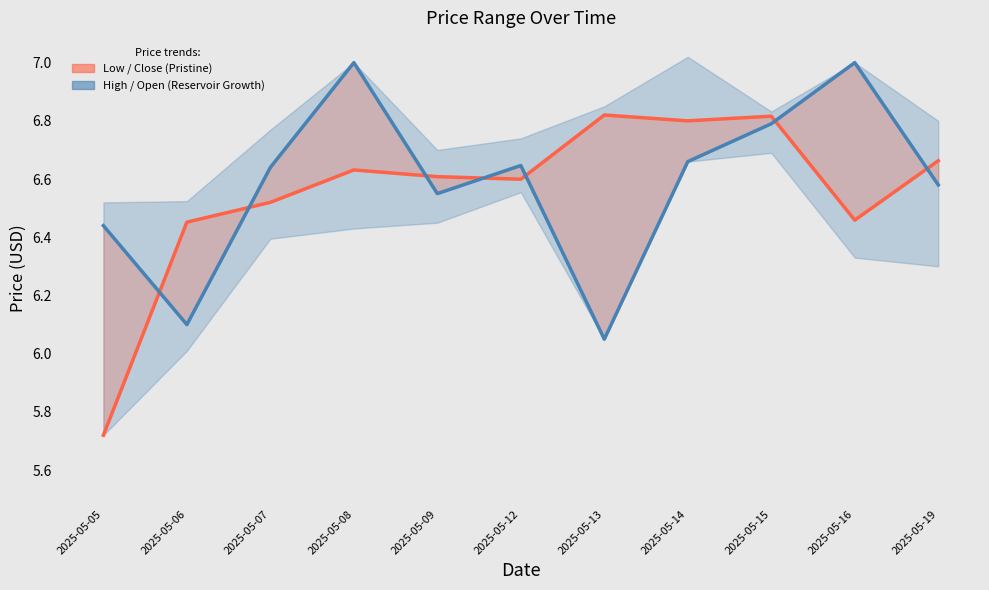

Reading left to right, list all the values displayed in this chart.

close: 5.7	6.5	6.5	6.6	6.6	6.6	6.8	6.8	6.8	6.5	6.7
low: 6.4	6.1	6.6	7.0	6.5	6.6	6.0	6.7	6.8	7.0	6.6